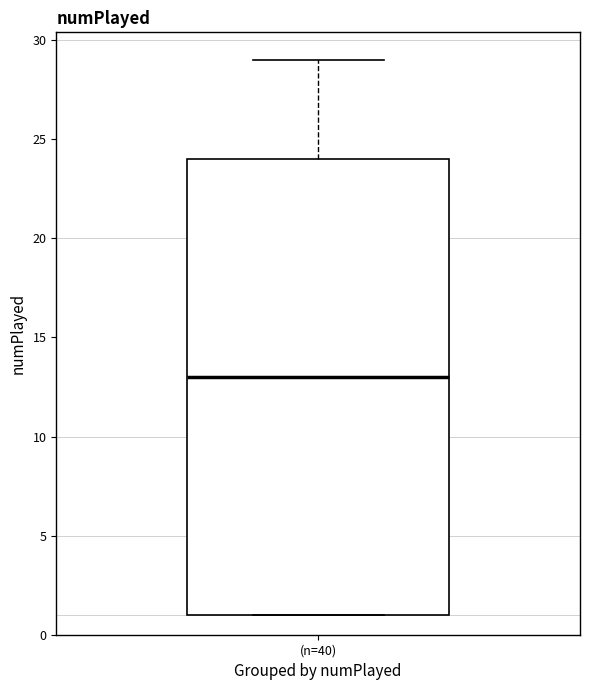

Transcribe this box plot: give where the median line is, the range the box spans, and where the two whiskers end, as read against the y-axis. The values are not printed on the chart, so give them approximately, as read against the axis.

median 13, box 1 to 24, whiskers 1 to 29